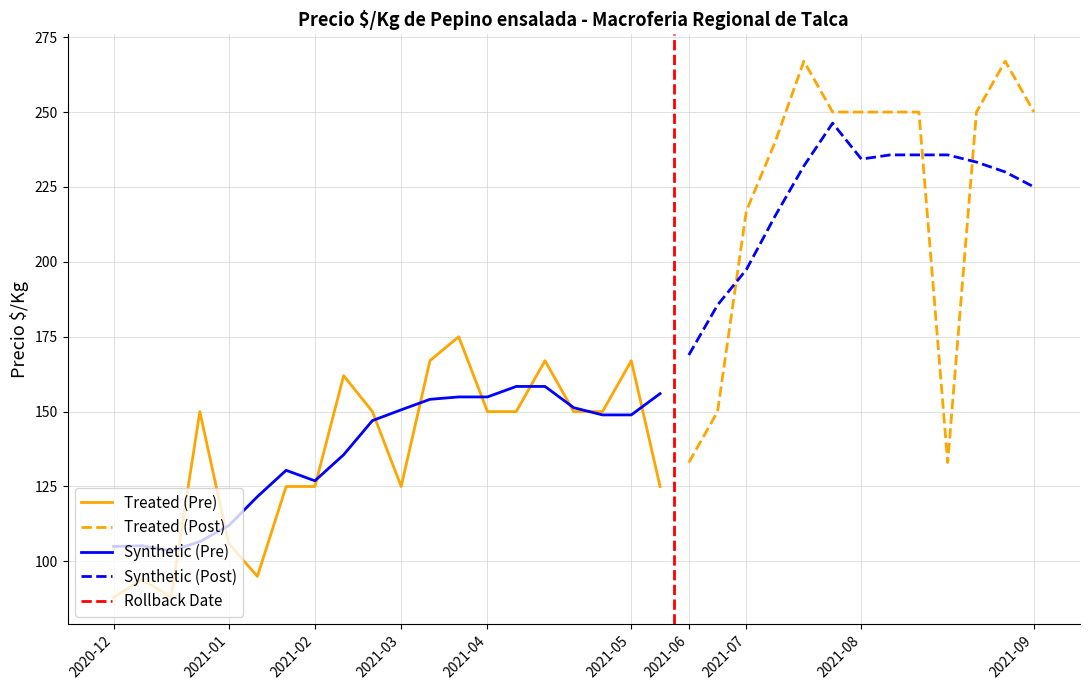

Rank the categories by Precio maximo value from lowest to highest.

2020-12-09, 2020-12-16, 2020-12-21, 2021-01-08, 2021-01-06, 2021-01-26, 2021-02-08, 2021-03-03, 2021-05-13, 2021-06-02, 2021-08-16, 2020-12-29, 2021-02-15, 2021-04-08, 2021-04-09, 2021-04-28, 2021-04-29, 2021-06-15, 2021-02-09, 2021-03-04, 2021-04-19, 2021-05-10, 2021-03-23, 2021-07-02, 2021-07-05, 2021-07-26, 2021-08-04, 2021-08-05, 2021-08-13, 2021-08-20, 2021-09-15, 2021-07-21, 2021-08-24